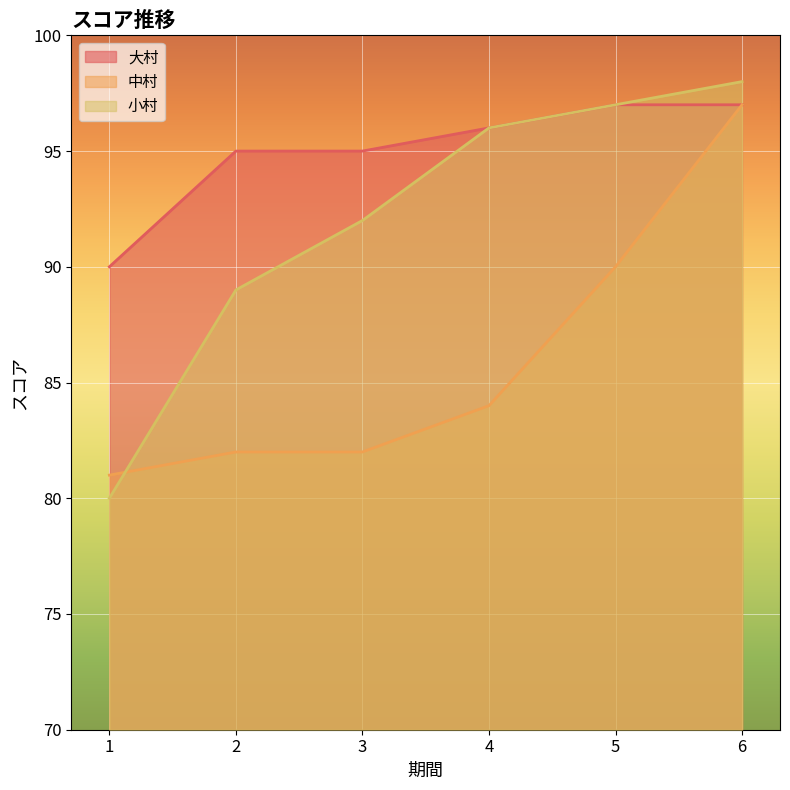

Rank the categories by 小村 value from highest to lowest.

6, 5, 4, 3, 2, 1